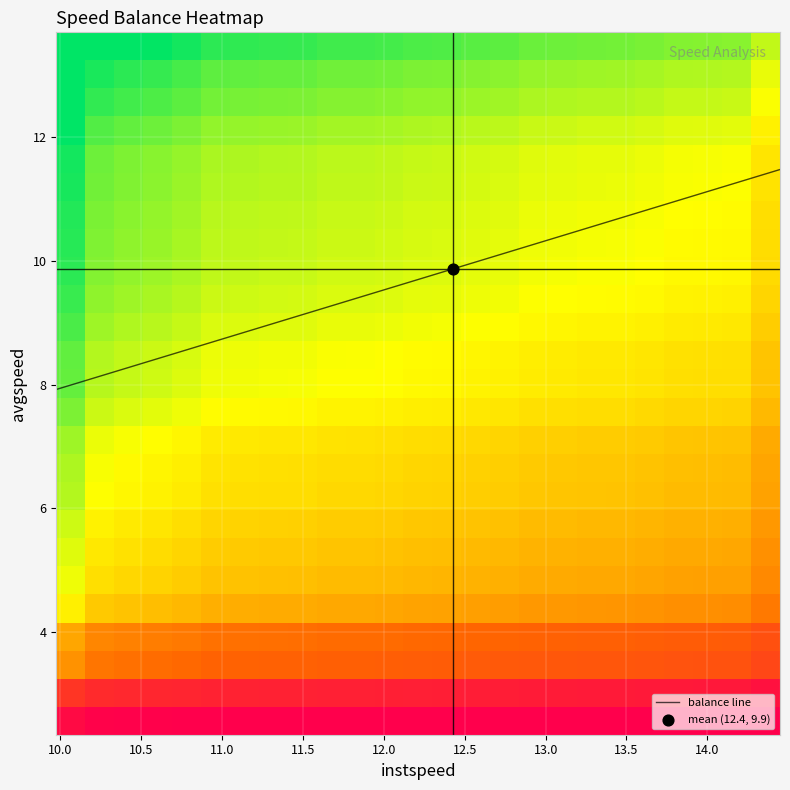

What is the highest value of the balance line series?

11.5